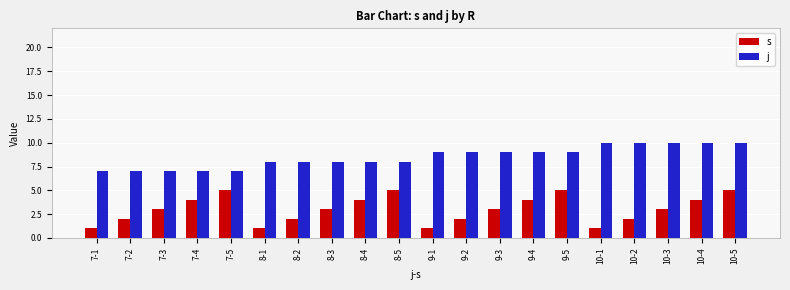

What is the difference between the second highest and second lowest values in the j series?

3